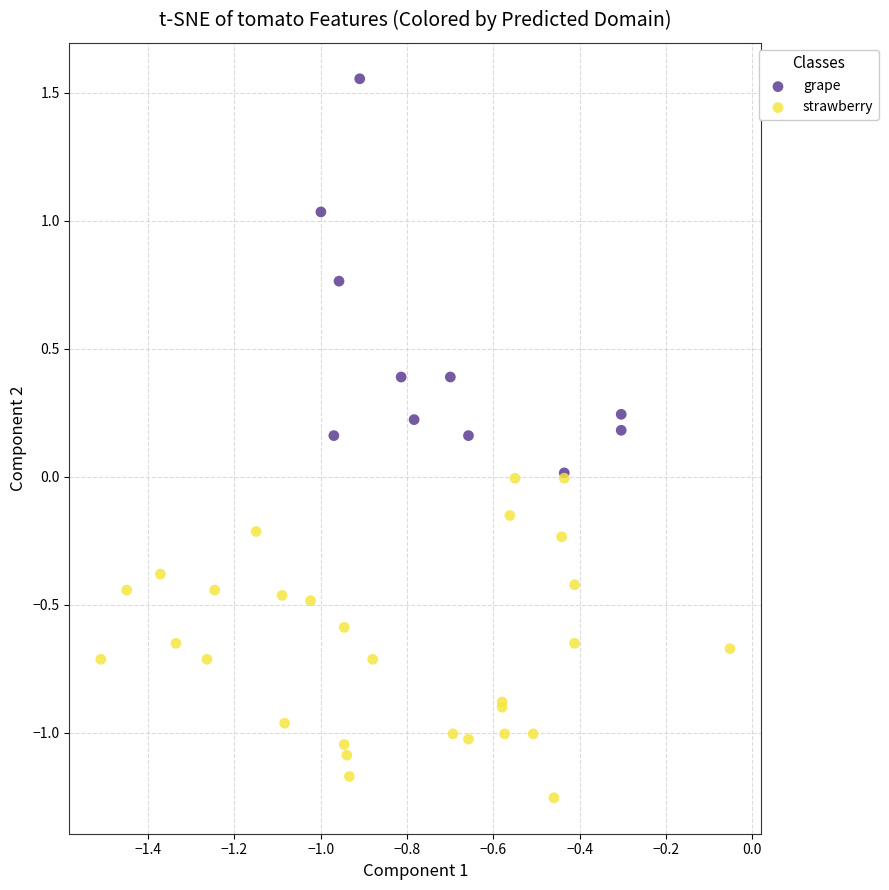

What are all the series names shown in the legend?

grape, strawberry